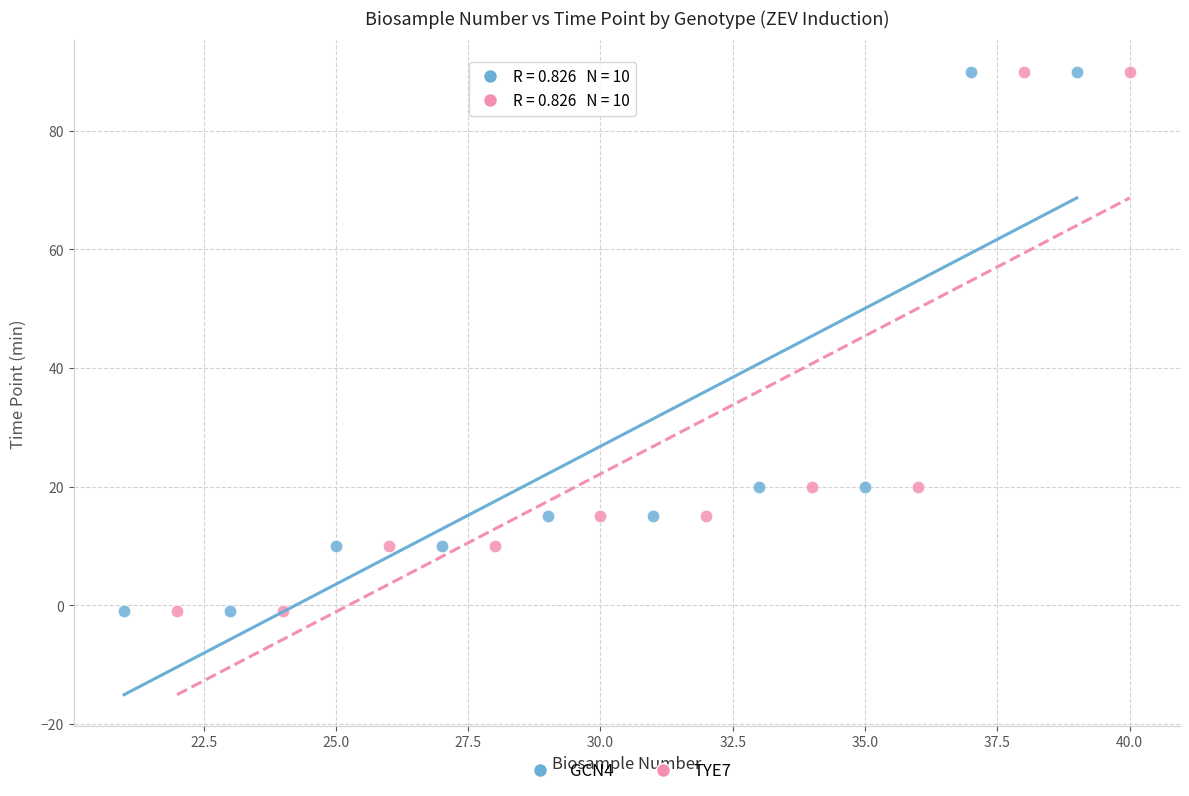

What are all the series names shown in the legend?

GCN4, TYE7